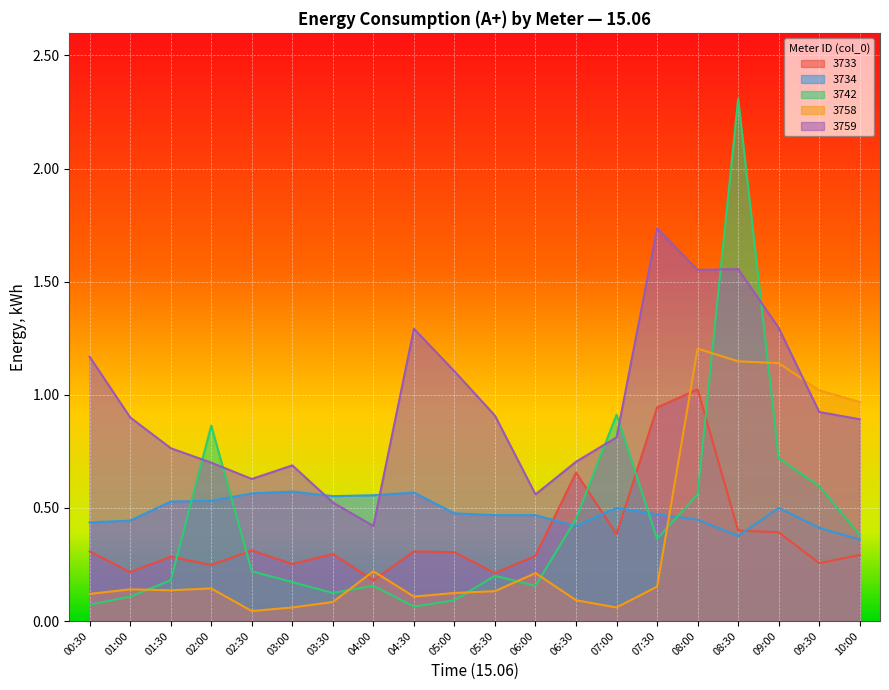

List the series in order of their peak value, highest first.

3742, 3759, 3758, 3733, 3734